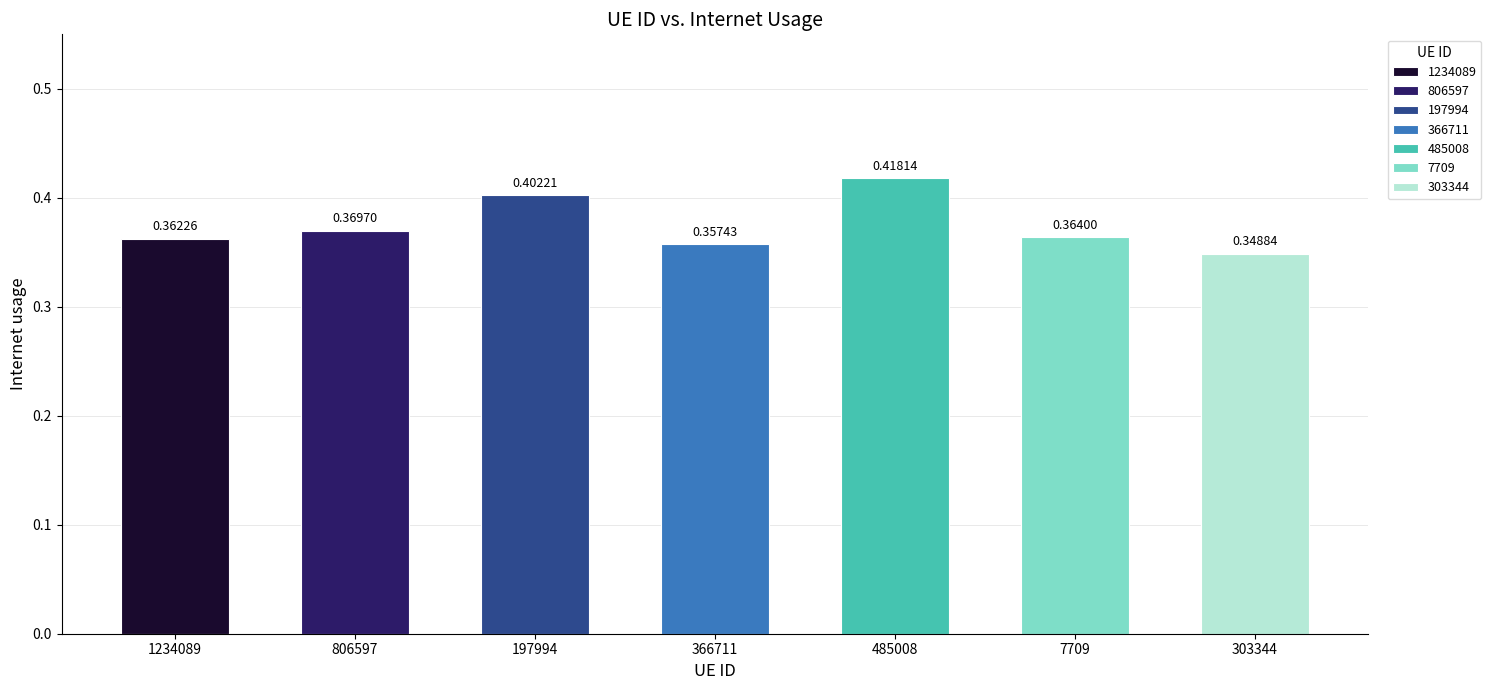

At which category does the chart reach its minimum across all series?

303344